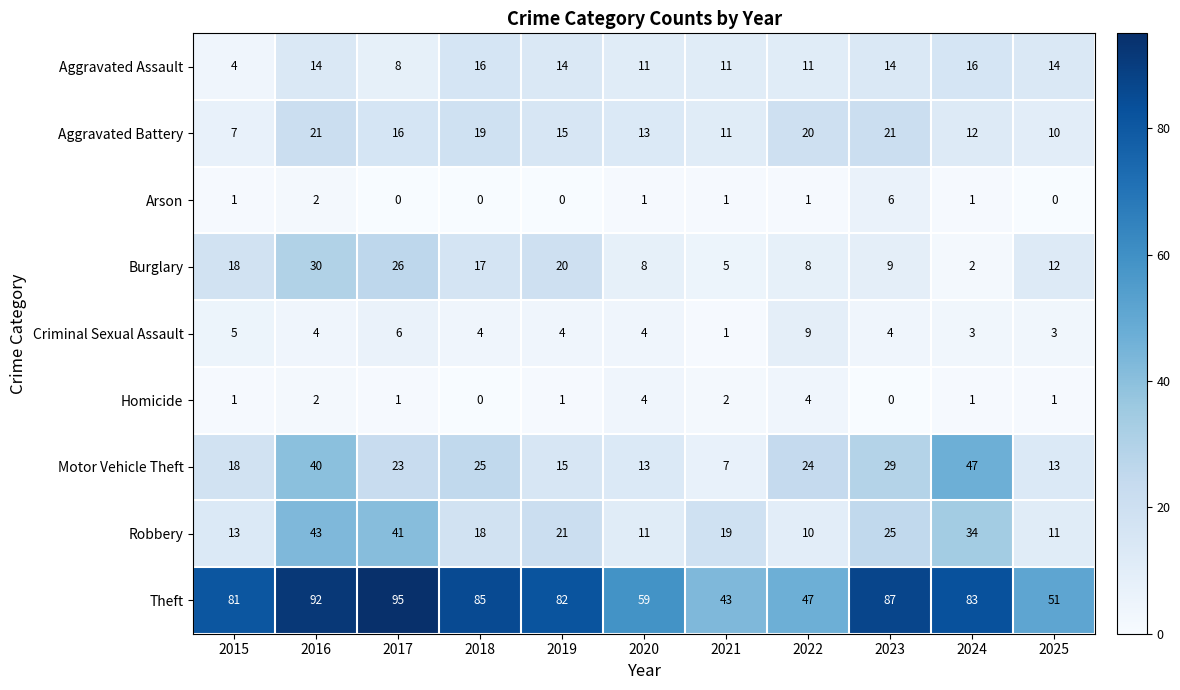

Where is Robbery nearest to the value 26?

2023